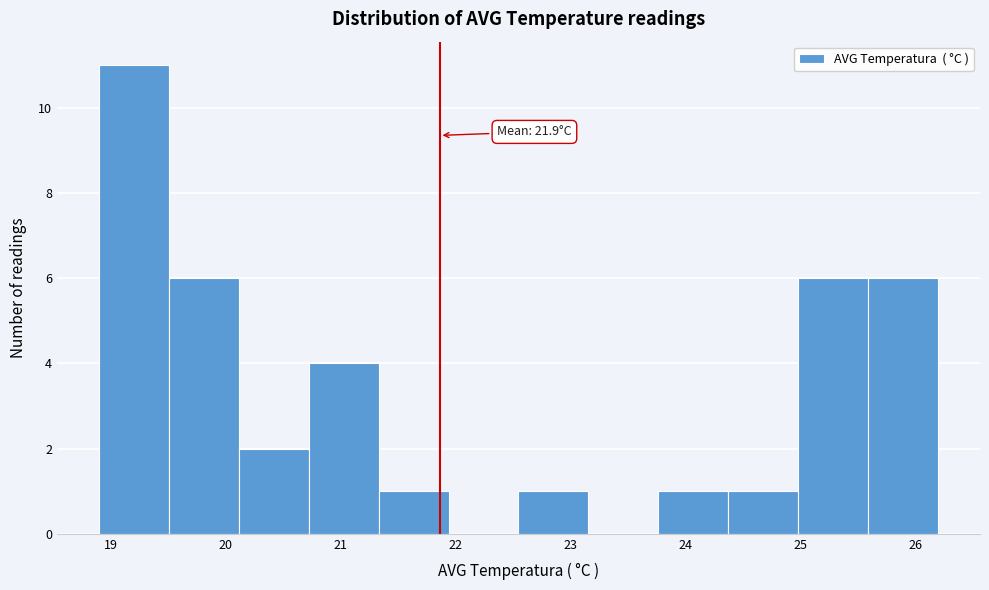

Which range on the x-axis has the tallest bar?

18.9 to 19.5